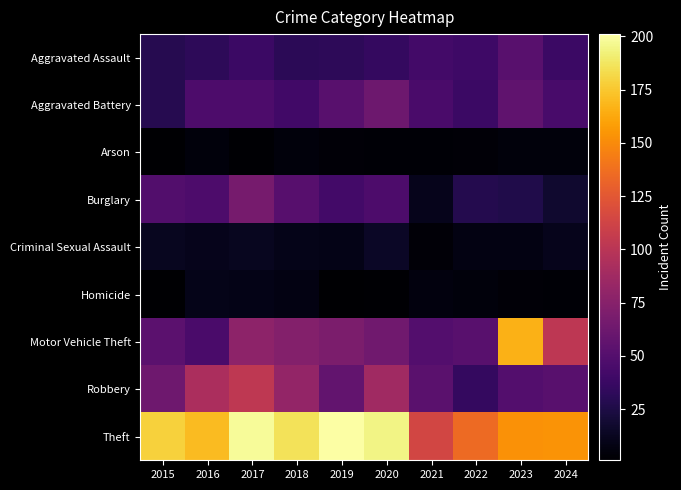

Reading left to right, list all the values displayed in this chart.

Aggravated Assault: 2015=29	2016=32	2017=38	2018=31	2019=32	2020=35	2021=42	2022=40	2023=52	2024=38
Aggravated Battery: 2015=29	2016=47	2017=47	2018=41	2019=52	2020=62	2021=45	2022=38	2023=56	2024=44
Arson: 2015=1	2016=5	2017=2	2018=5	2019=4	2020=3	2021=3	2022=4	2023=5	2024=5
Burglary: 2015=49	2016=47	2017=67	2018=51	2019=42	2020=47	2021=11	2022=28	2023=26	2024=18
Criminal Sexual Assault: 2015=12	2016=11	2017=12	2018=10	2019=9	2020=15	2021=4	2022=8	2023=8	2024=11
Homicide: 2015=1	2016=10	2017=9	2018=8	2019=1	2020=2	2021=6	2022=5	2023=4	2024=3
Motor Vehicle Theft: 2015=54	2016=45	2017=78	2018=73	2019=69	2020=64	2021=50	2022=52	2023=166	2024=102
Robbery: 2015=63	2016=93	2017=103	2018=81	2019=57	2020=87	2021=53	2022=35	2023=50	2024=52
Theft: 2015=179	2016=170	2017=198	2018=186	2019=201	2020=194	2021=114	2022=135	2023=153	2024=154